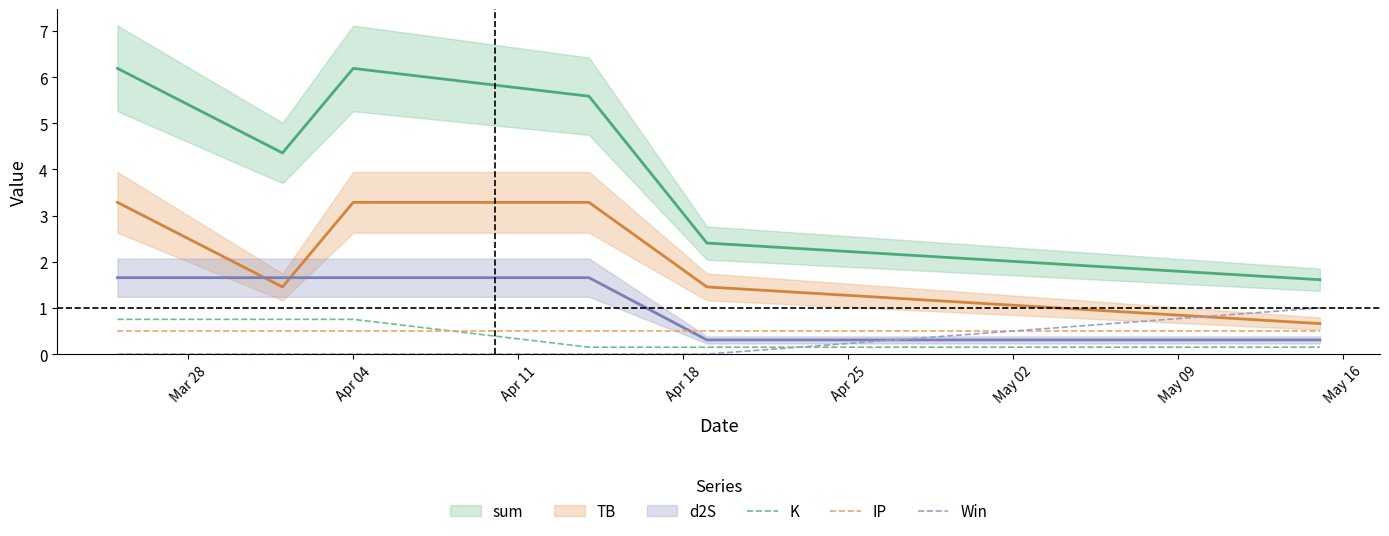

How many times do IP and K cross each other?

1